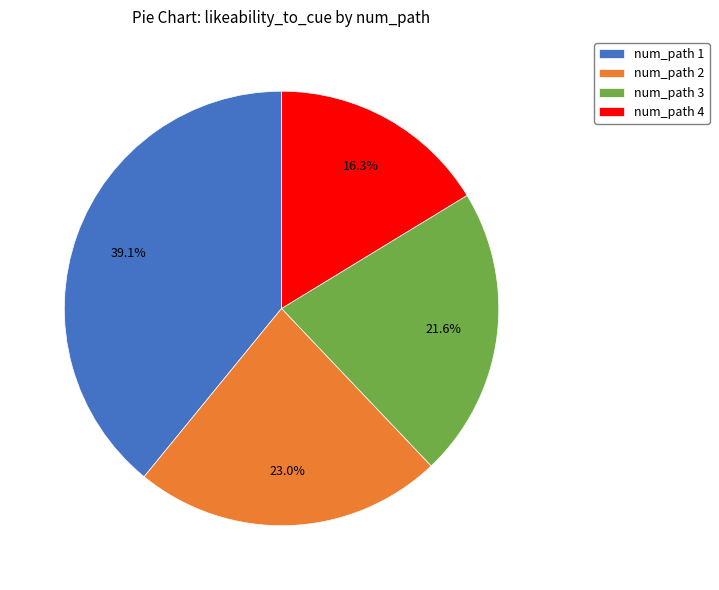

Rank the categories by value from lowest to highest.

num_path 4, num_path 3, num_path 2, num_path 1